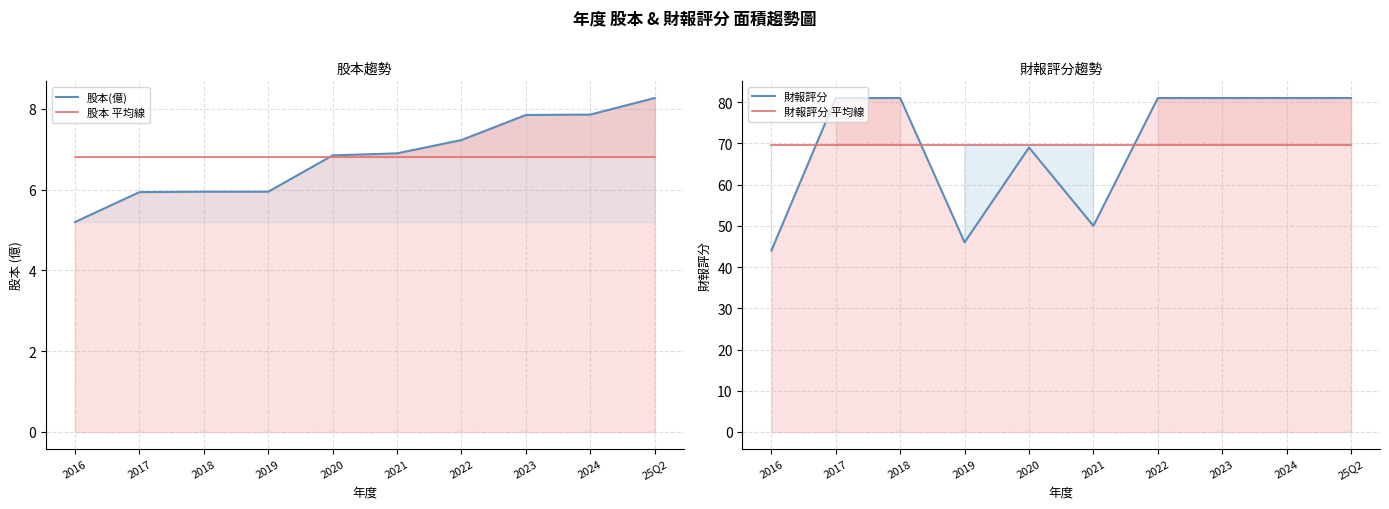

At which label is 股本(億) closest to 6?

2018